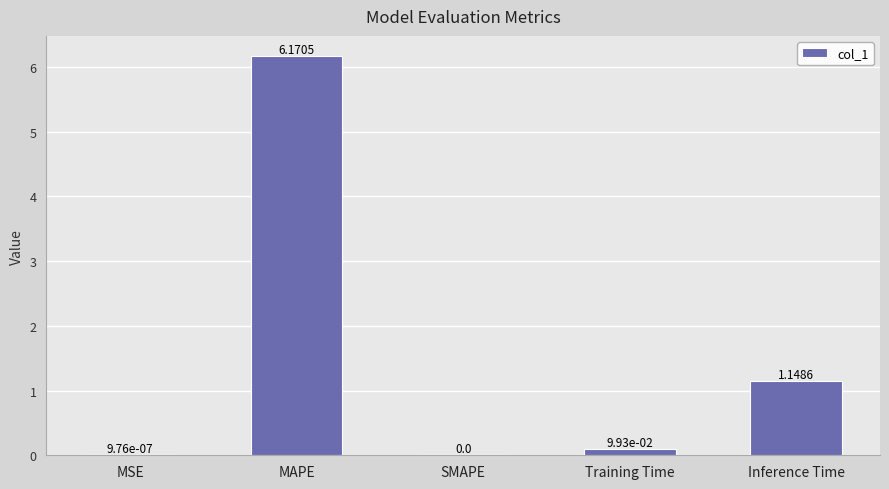

What is the change in value from MSE to Training Time?

+0.1